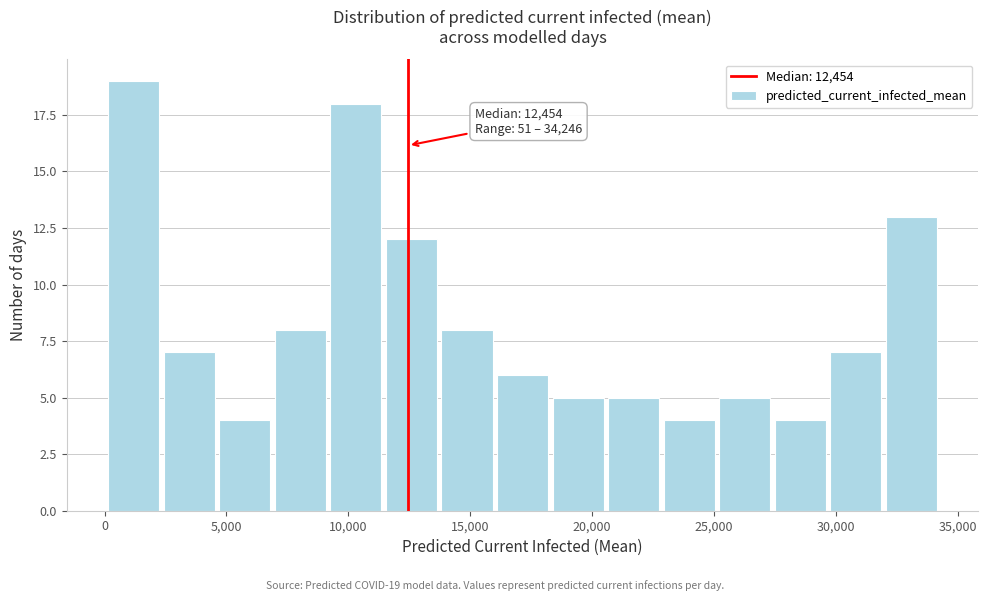

Over which range of the x-axis is the bar tallest?

0 to 2500